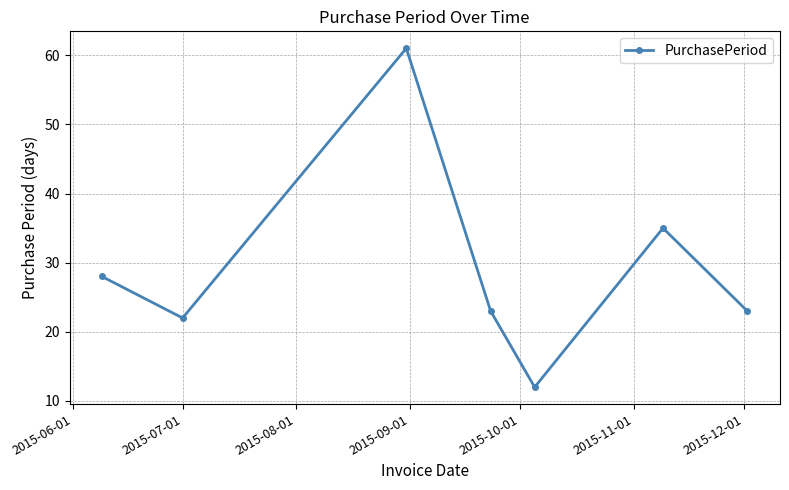

How many lines are shown in the chart?

1